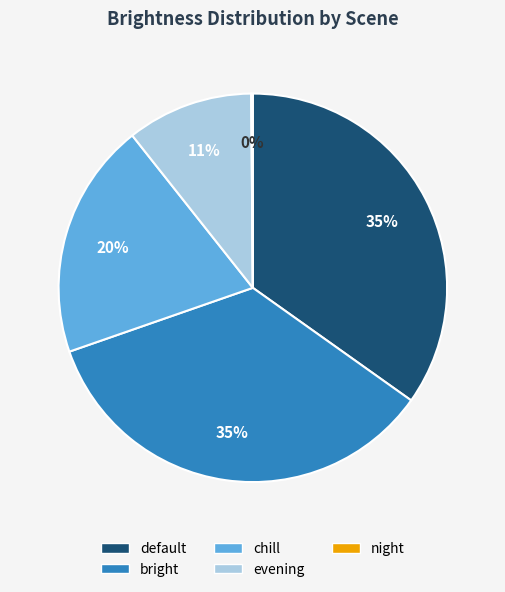

Is there a majority slice in this chart?

No